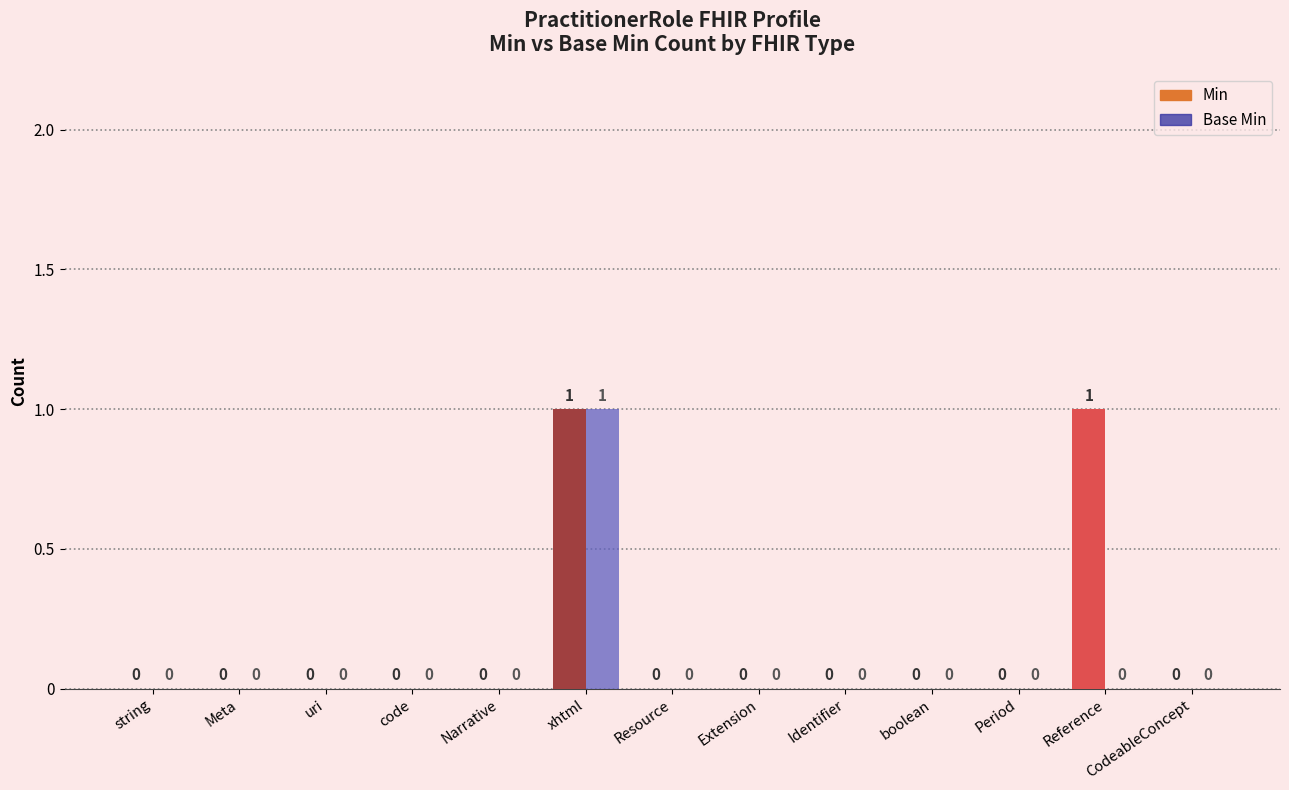

Which category has the highest value across all series?

xhtml